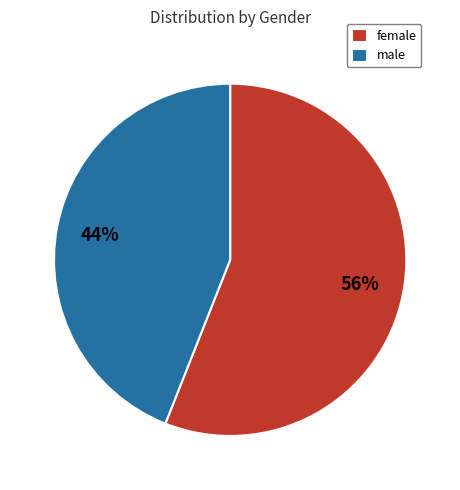

Count the number of slices in the pie.

2